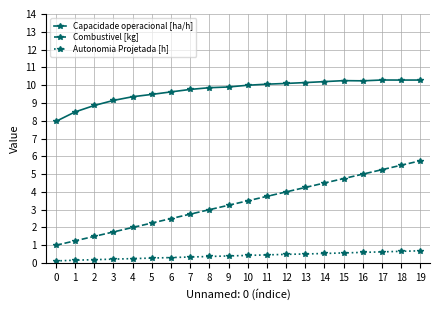

What is the smallest value displayed?

0.1